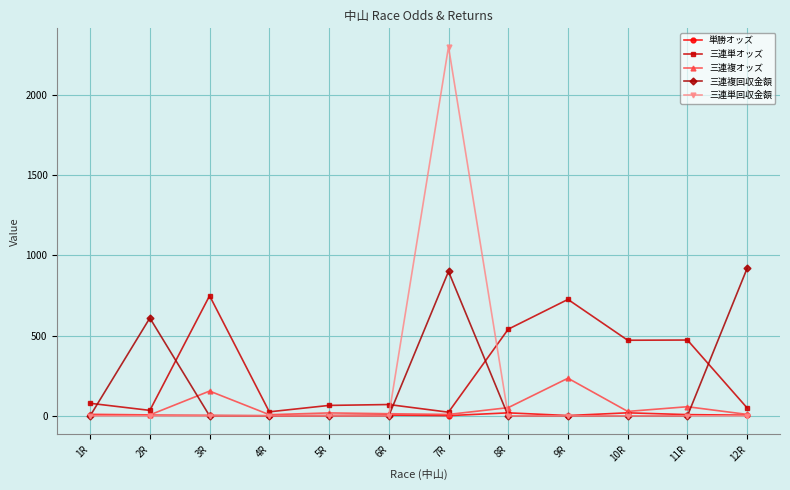

What is the label of the 8th point from the right?

5R